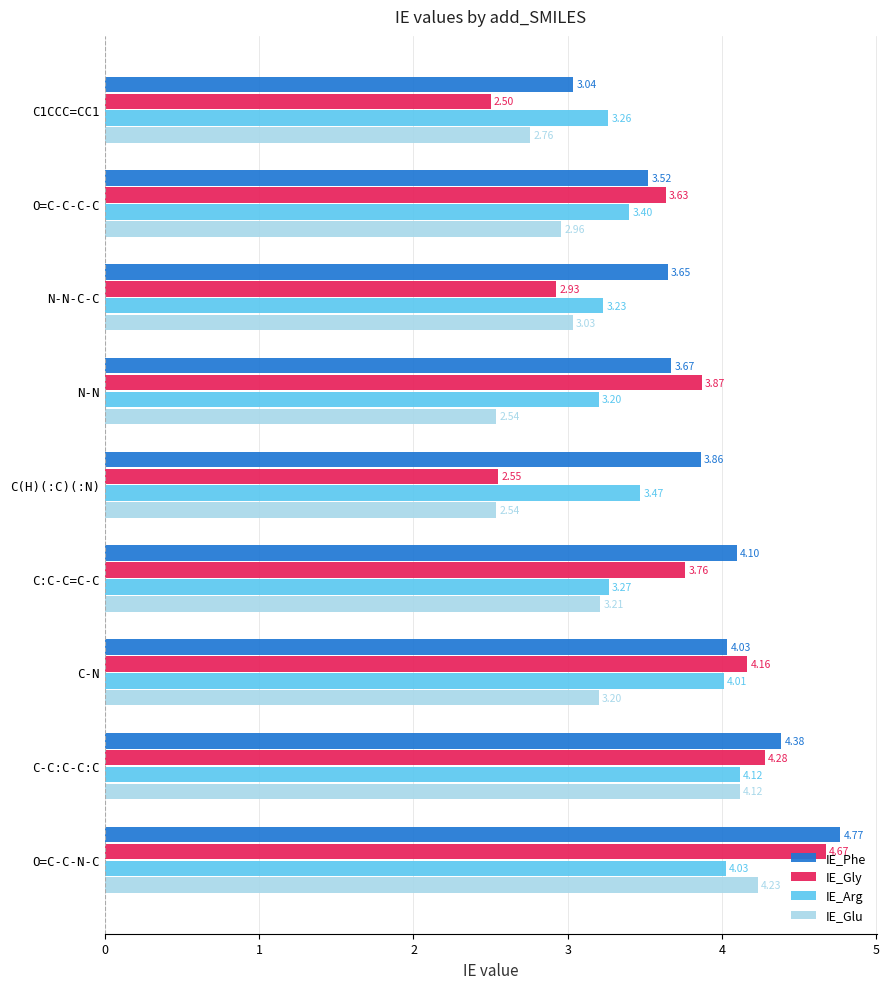

Which series has the widest spread of values?

IE_Gly